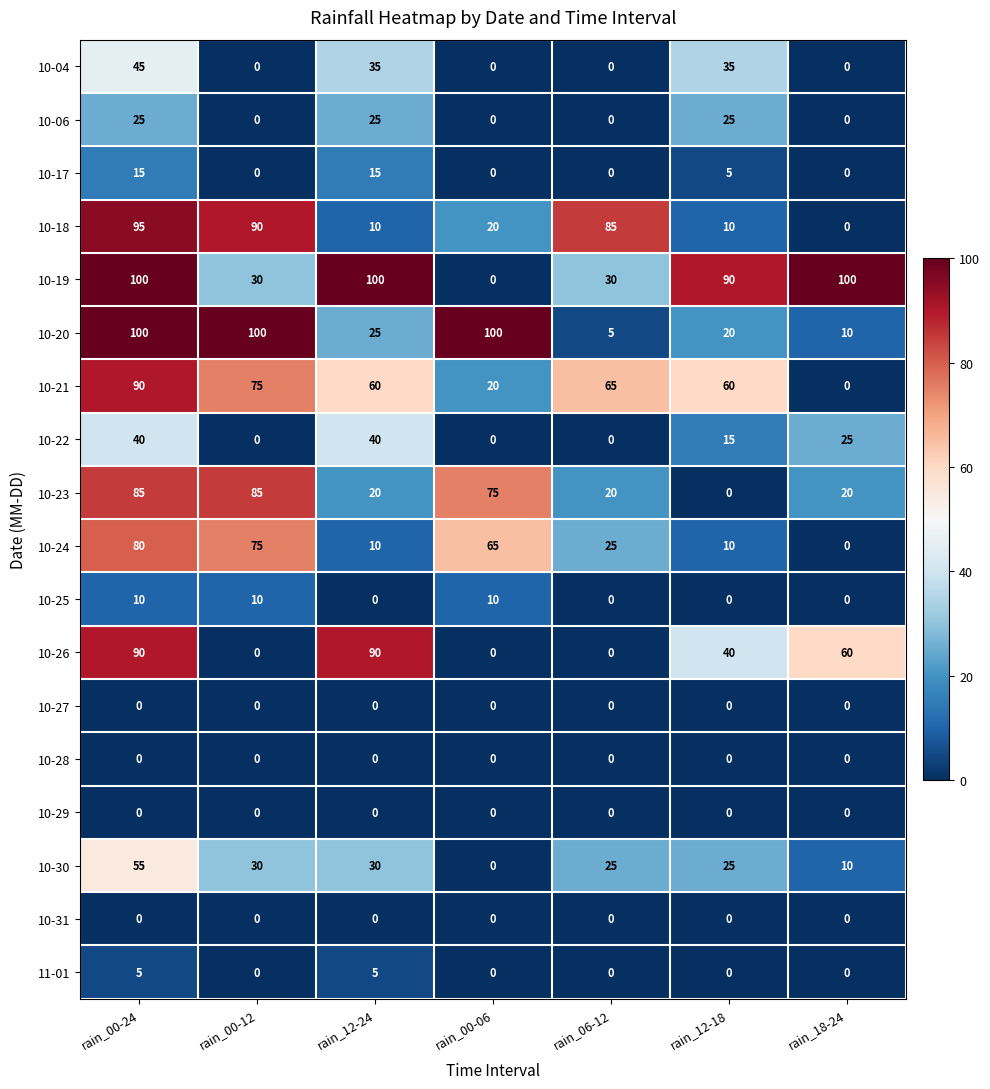

Where does the 10-21 series first go above 60?

rain_00-24